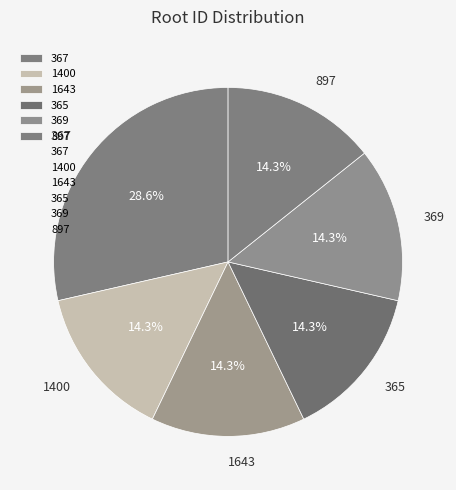

How many slices are in this pie chart?

6